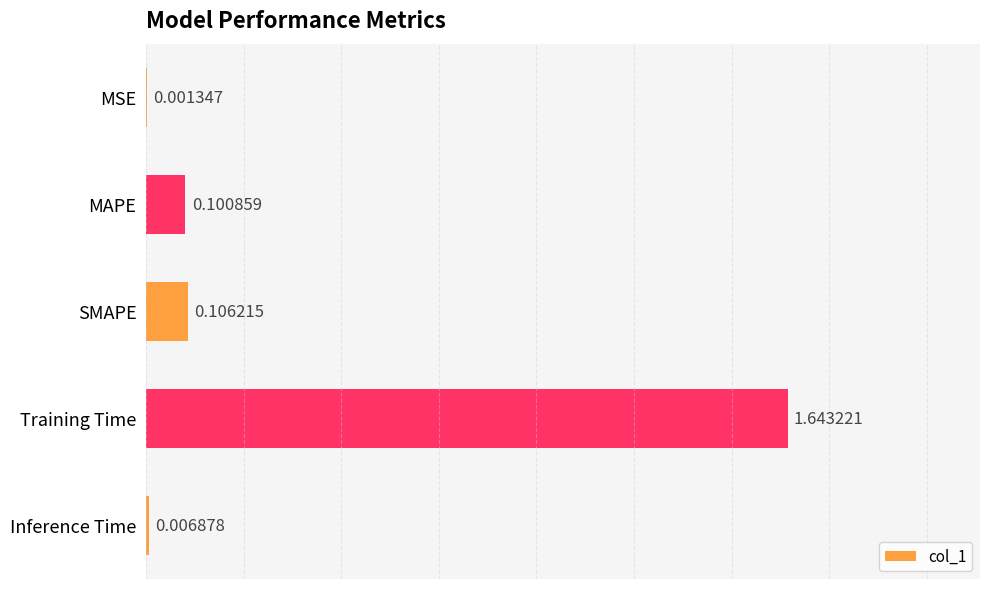

Between SMAPE and MAPE, which is larger?

SMAPE